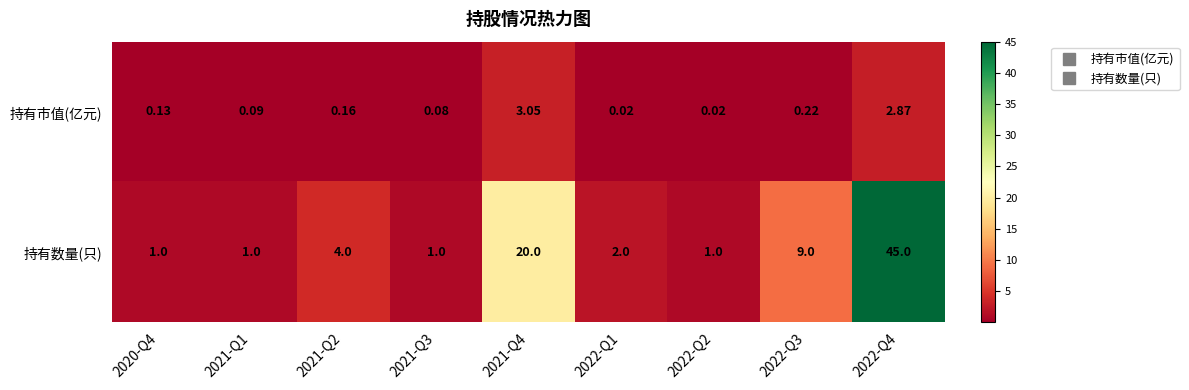

List the series in order of their overall mean, highest first.

持有数量(只), 持有市值(亿元)